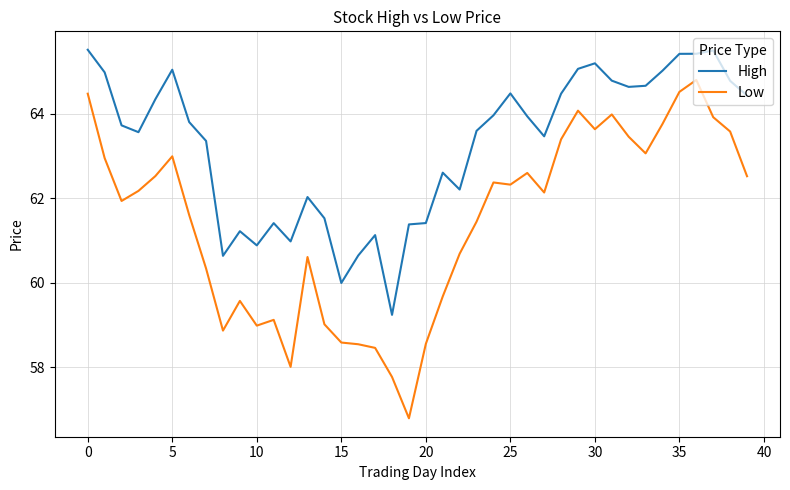

In High, how many points are higher than both neighbors (excluding endpoints)?

9